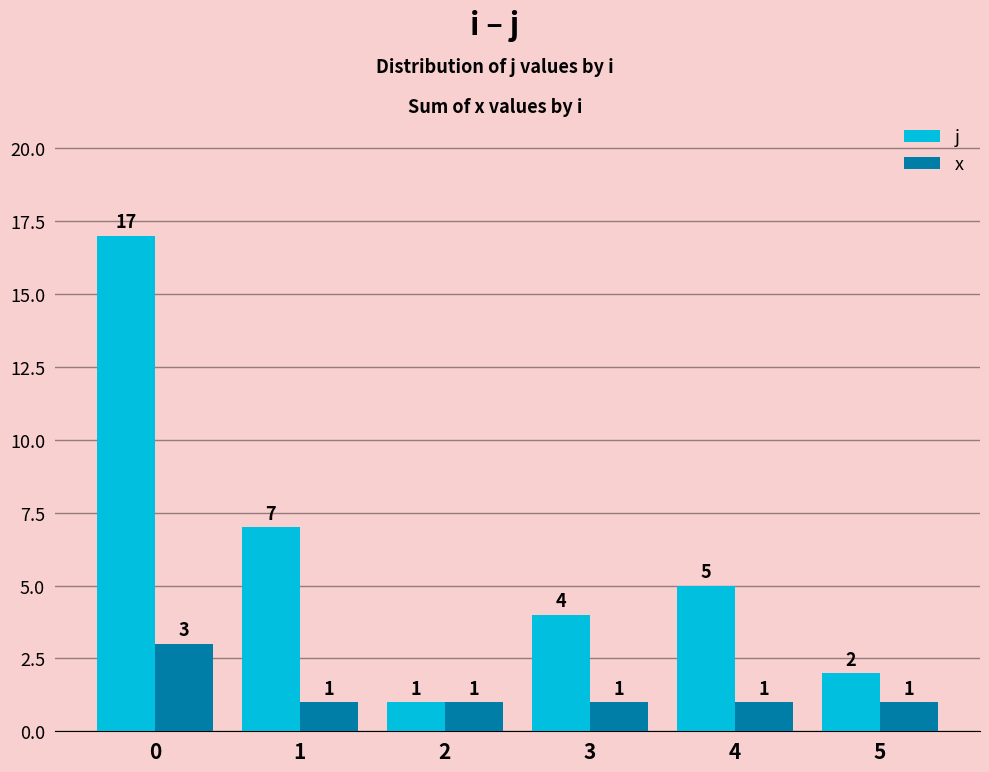

Reading left to right, extract all data points from this chart.

j: 0=17	1=7	2=1	3=4	4=5	5=2
x: 0=3	1=1	2=1	3=1	4=1	5=1